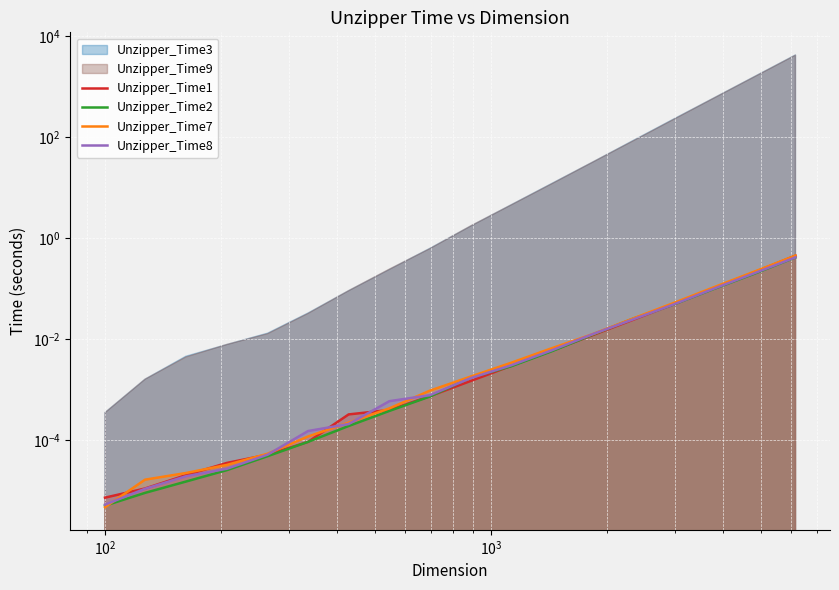

Which series has the widest spread of values?

Unzipper_Time7